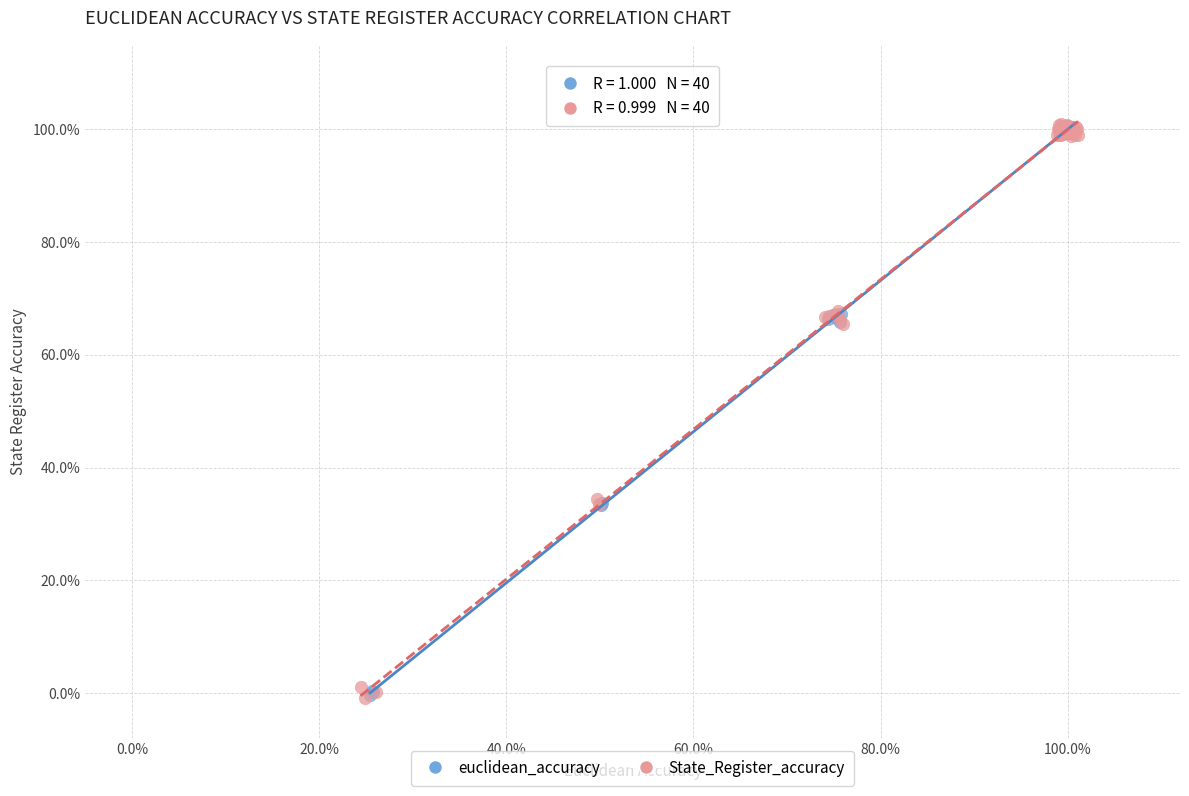

What are all the series names shown in the legend?

euclidean_accuracy, State_Register_accuracy